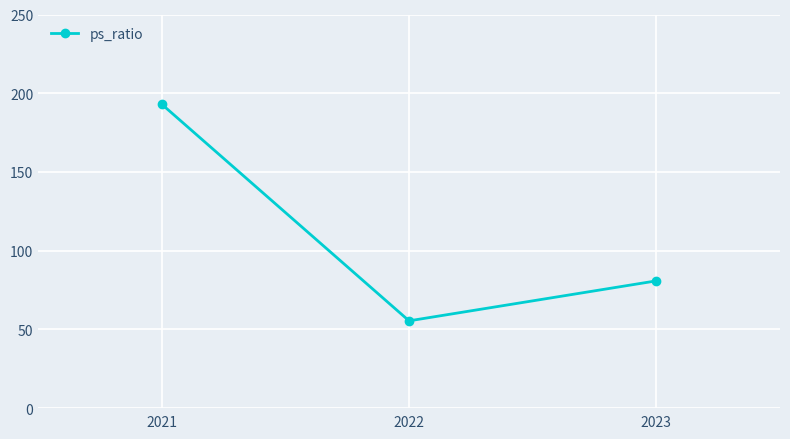

What is the approximate value at 2023?

80.8